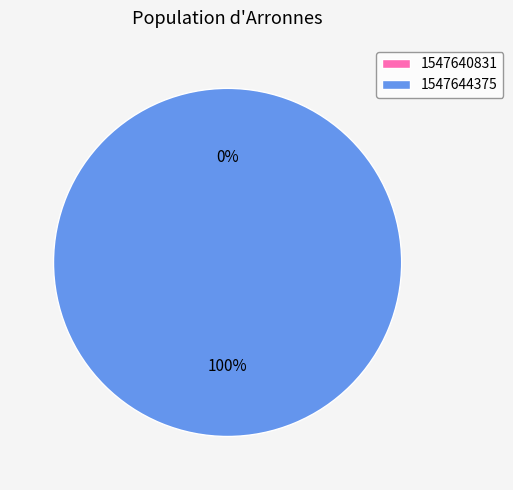

The 1547644375 slice represents 100% of the pie. True or false?

True